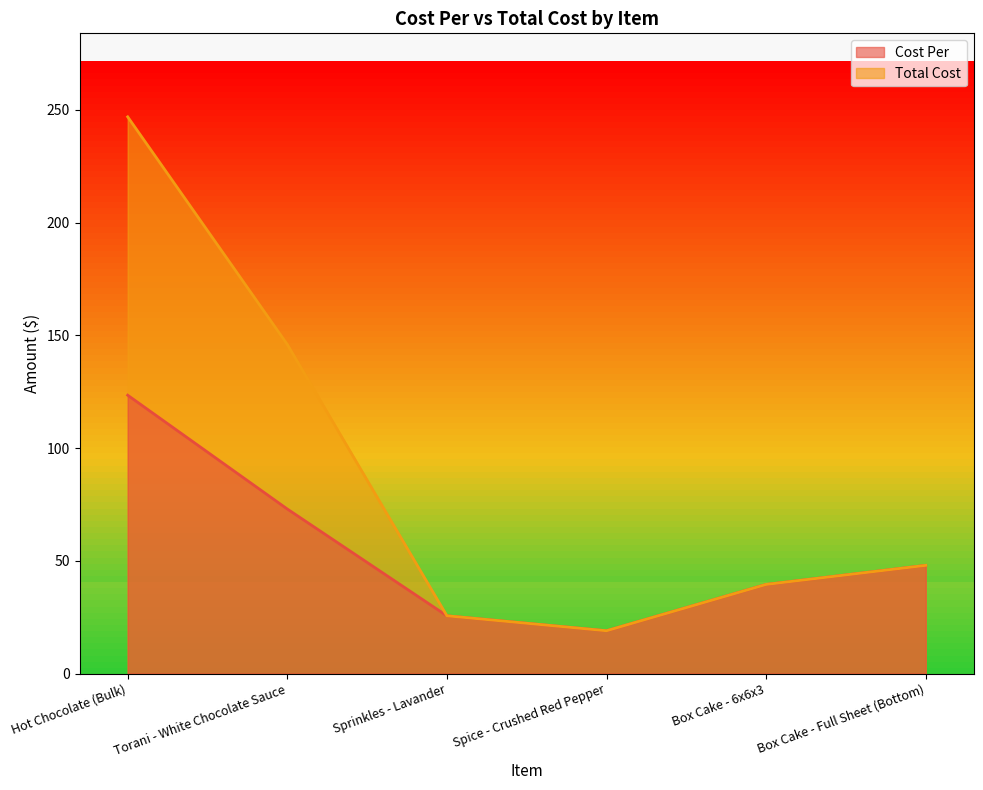

What position from the right is Torani - White Chocolate Sauce?

5